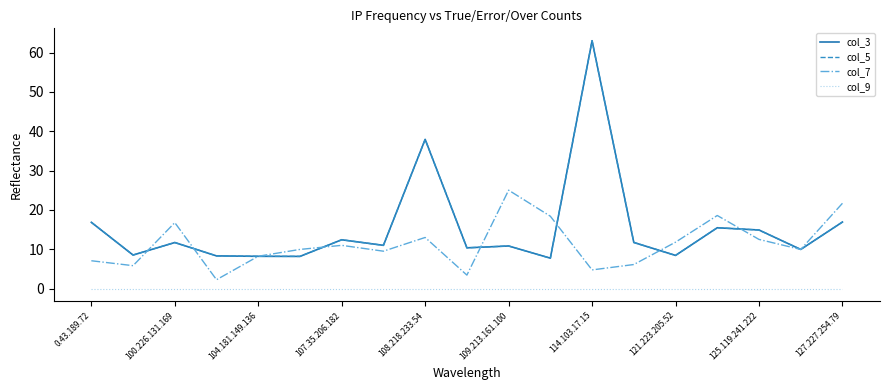

Which series has the widest spread of values?

col_5